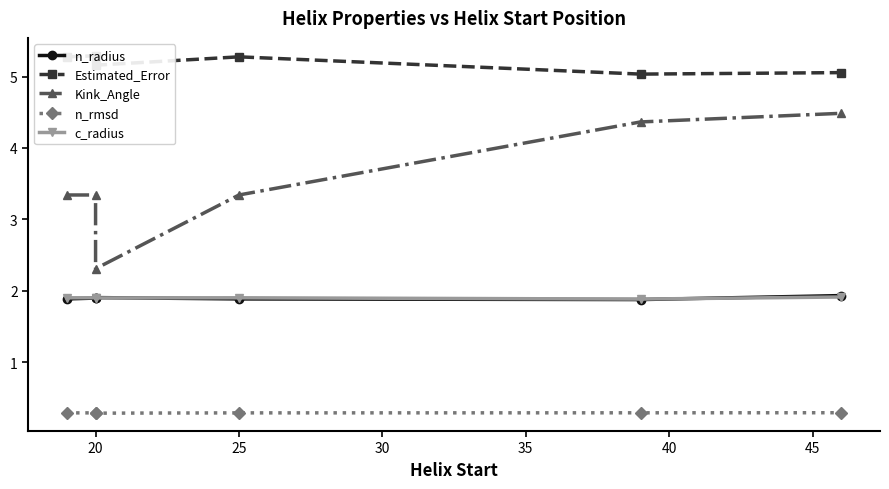

What is the difference between the highest and lowest values at 35?

4.7